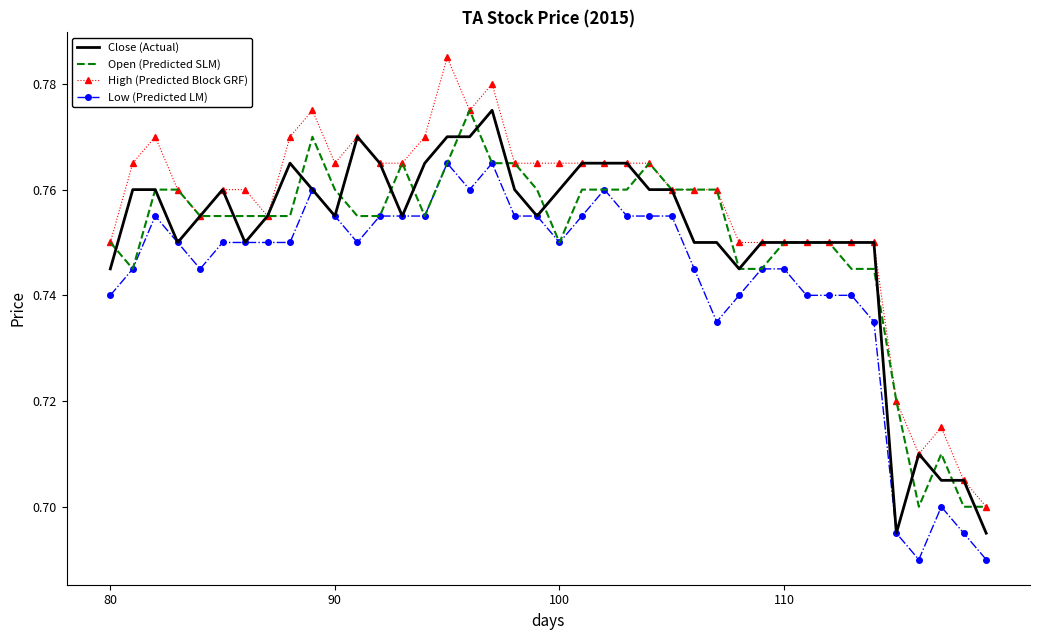

What is the sum of all Low (Predicted LM) values?

29.7